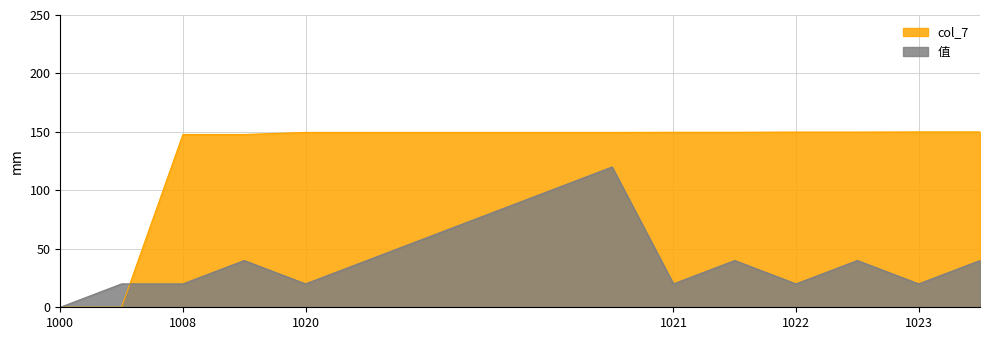

Reading right to left, transcribe all the data shown in this chart.

col_7: 150.0	150.0	149.9	149.9	149.7	149.7	149.6	149.6	149.6	149.6	149.6	149.6	147.8	147.8	0.0	0.0
值: 40.0	20.0	40.0	20.0	40.0	20.0	120.0	100.0	80.0	60.0	40.0	20.0	40.0	20.0	20.0	0.0